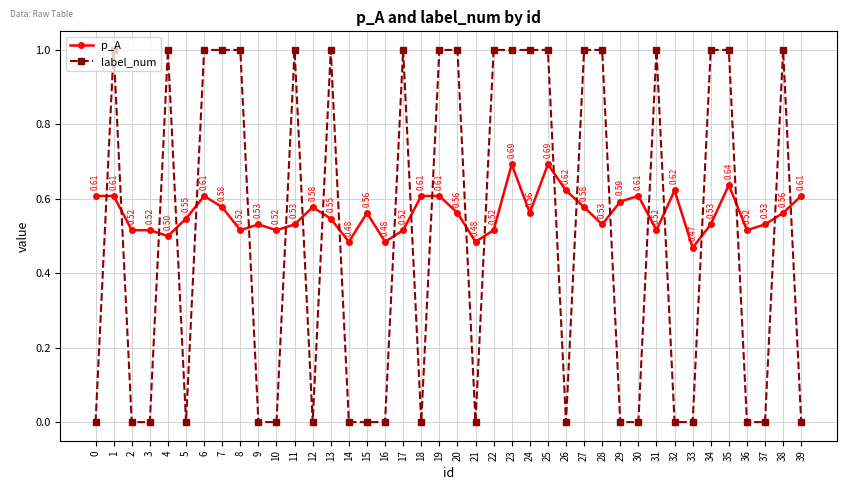

Between which two adjacent categories do p_A and label_num first intersect?

0 and 1